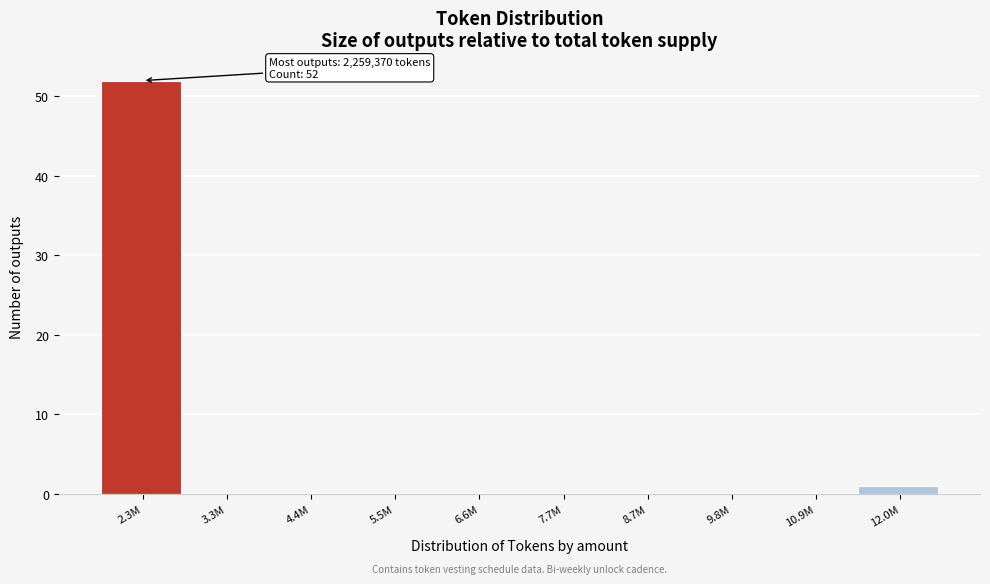

Reading left to right, transcribe all the data shown in this chart.

2.3M=52	3.3M=0	4.4M=0	5.5M=0	6.6M=0	7.7M=0	8.7M=0	9.8M=0	10.9M=0	12.0M=1